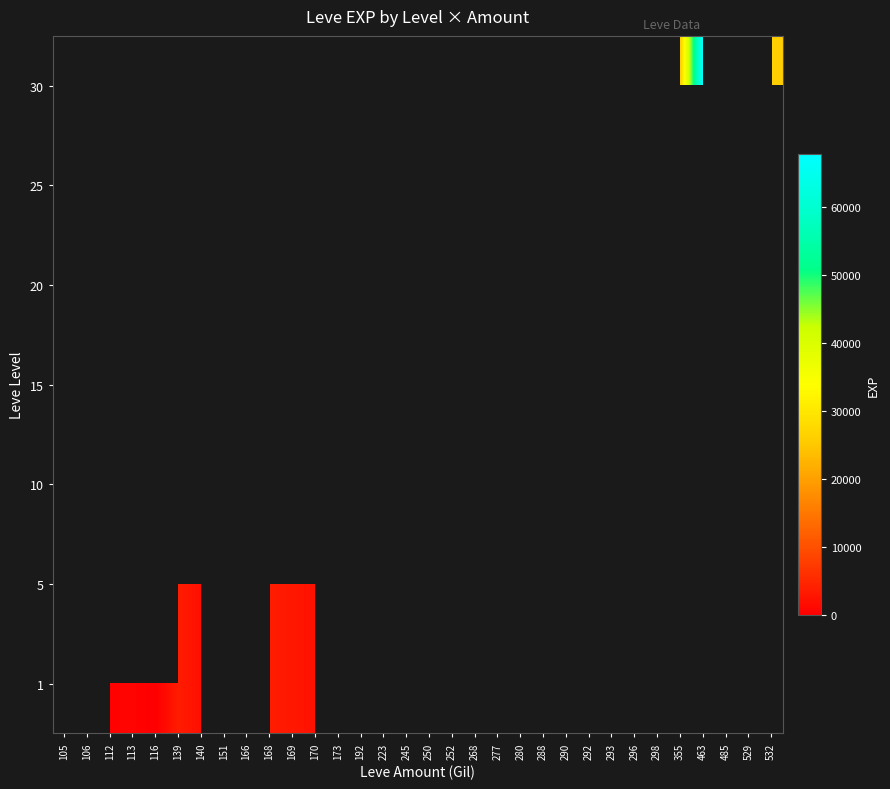

What is the maximum value shown in the chart?

67730.0